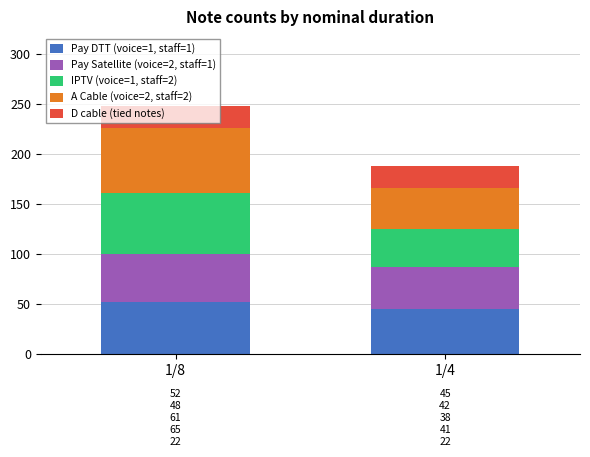

What is the sum of all Pay DTT (voice=1, staff=1) values?

97